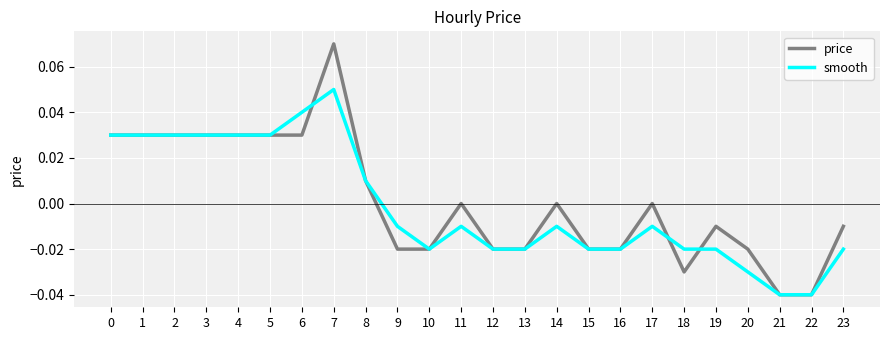

True or false: smooth has a value of 0.0 at 5.

True